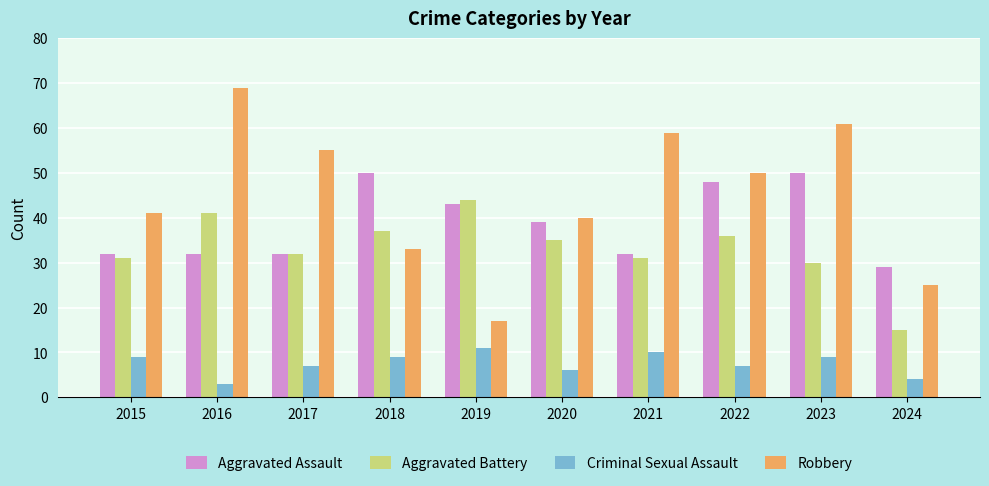

What is the approximate value of Criminal Sexual Assault at 2019?

11